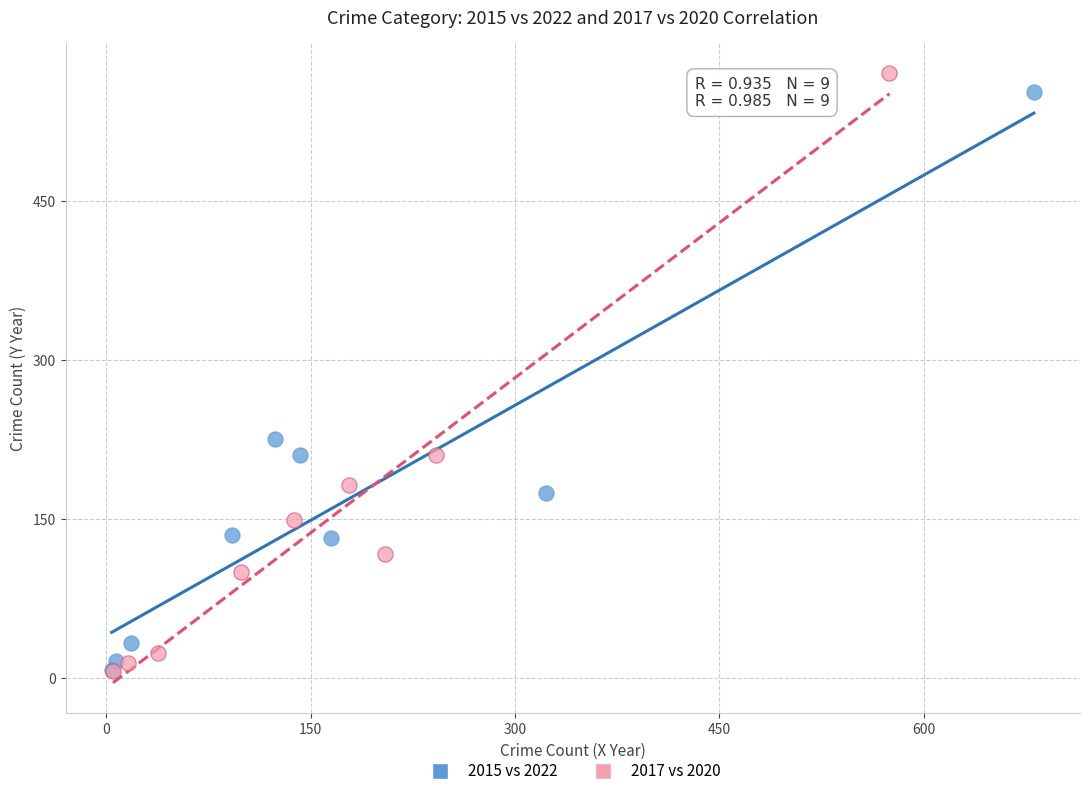

What are all the series names shown in the legend?

2015 vs 2022, 2017 vs 2020